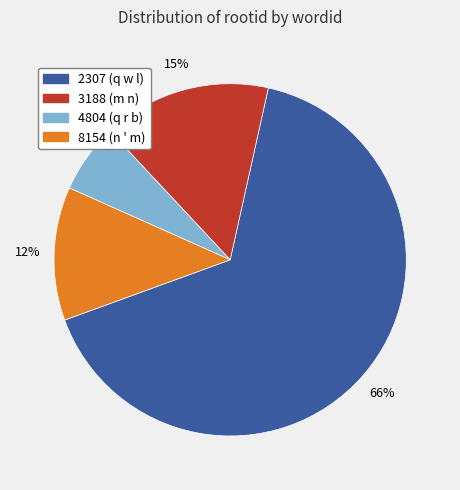

Combined, do 2307 and 4804 account for over 50%?

Yes